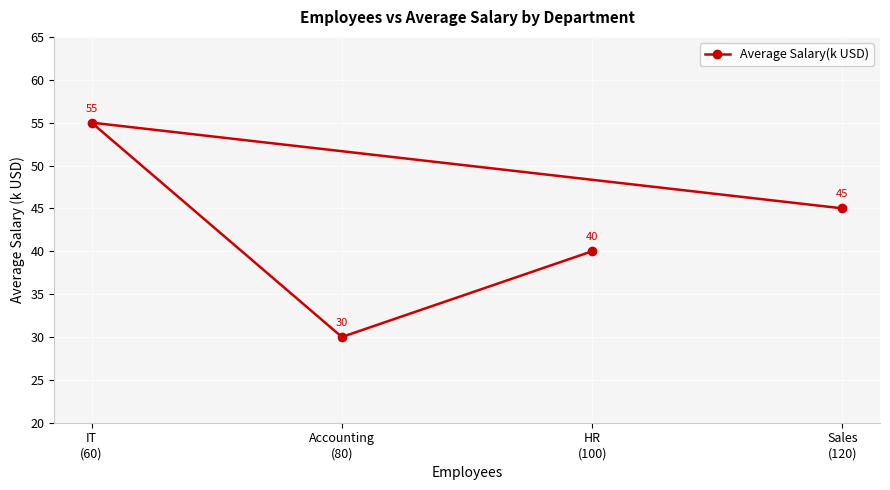

What is the value of the 2nd point from the left?

30